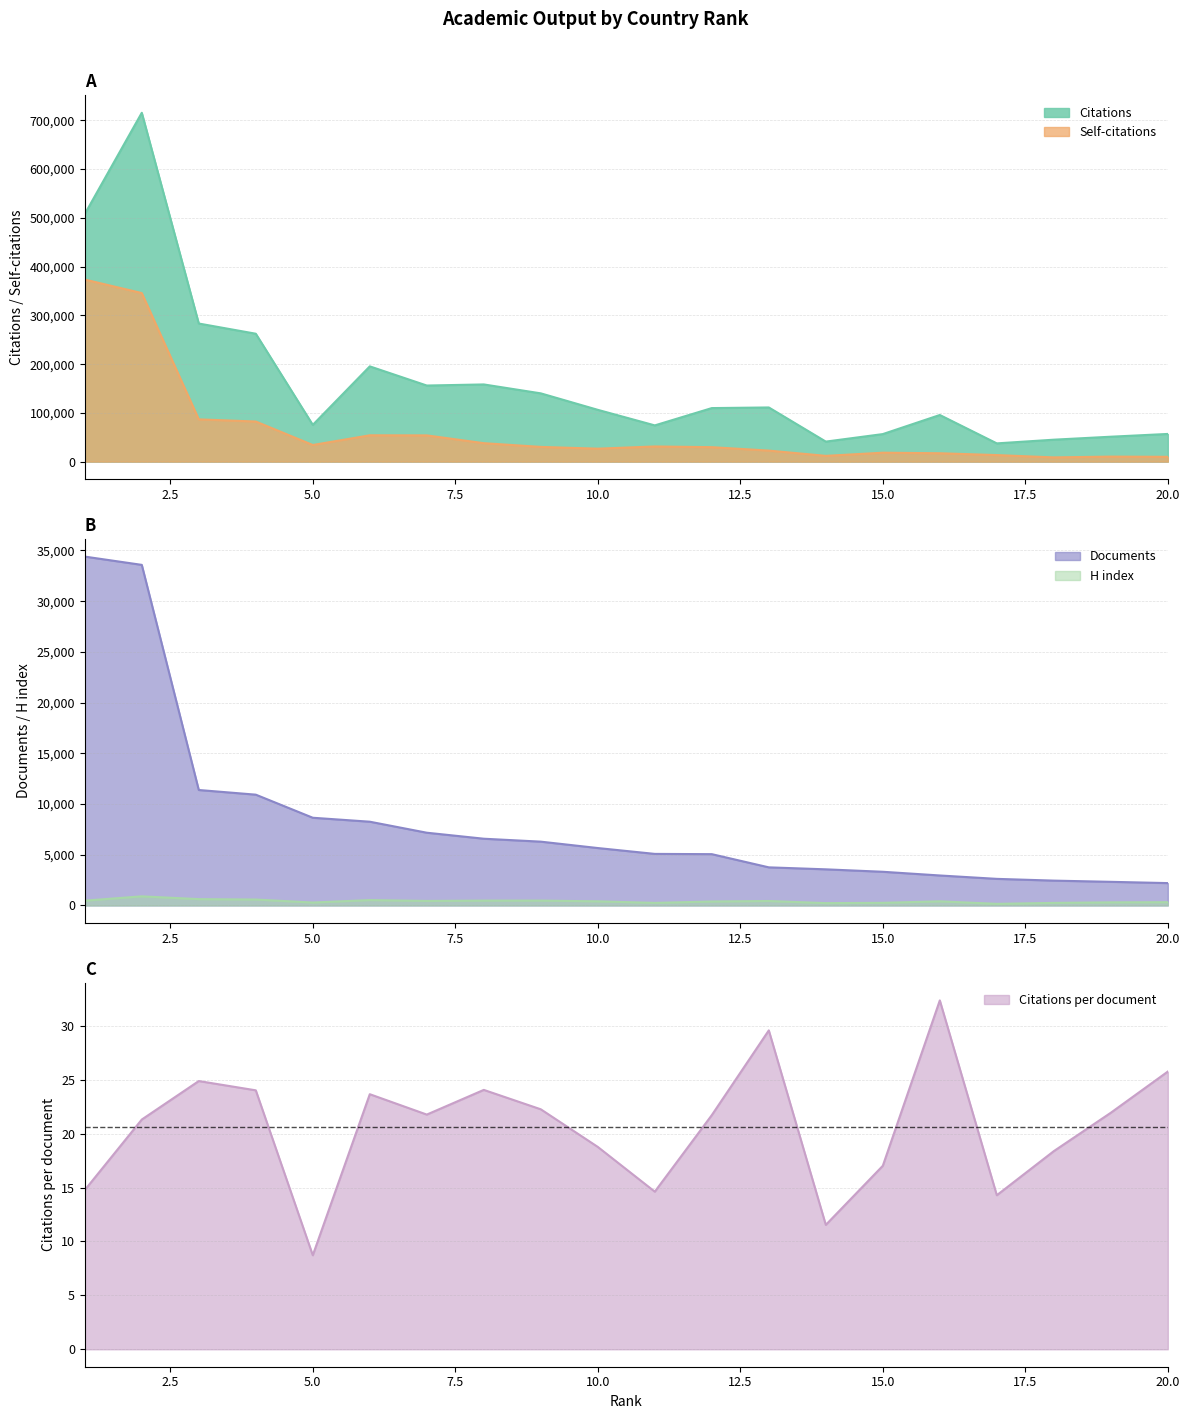

Which series has the largest total across all categories?

Citations